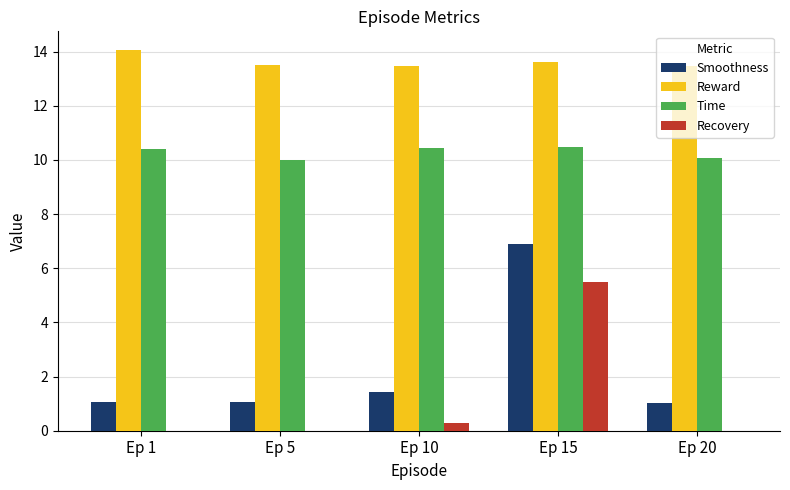

Which series has the largest total across all categories?

Reward